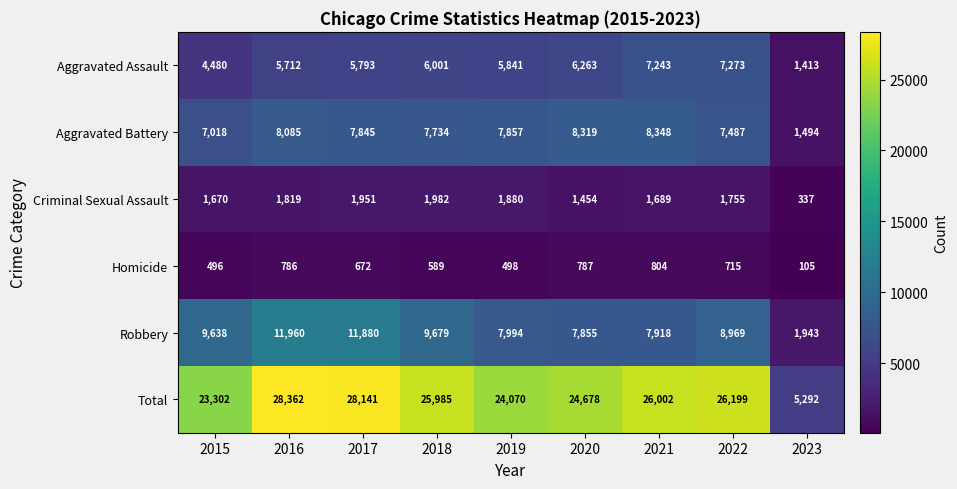

What is the sum of the Aggravated Assault values at 2018 and 2020?

12264